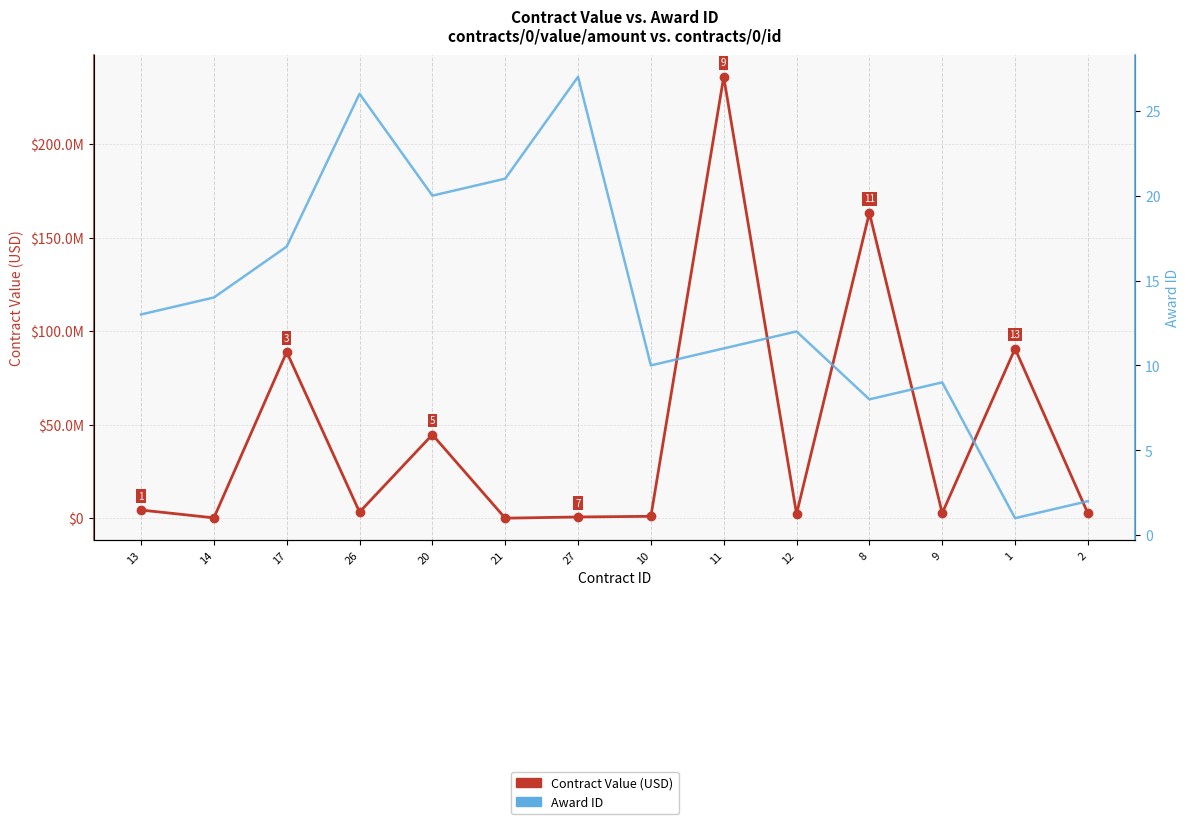

At which label does Contract Value (USD) reach its minimum?

21